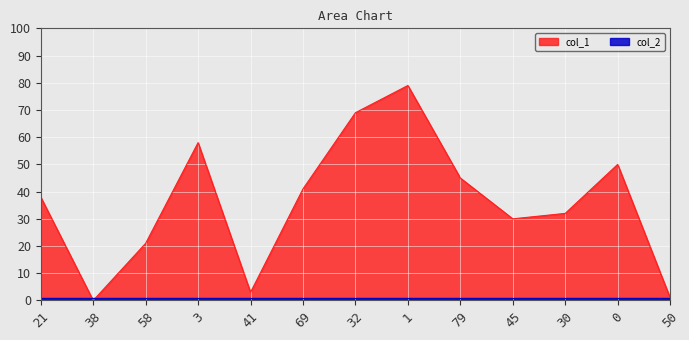

True or false: the data has more than 1 interior local peaks.

True